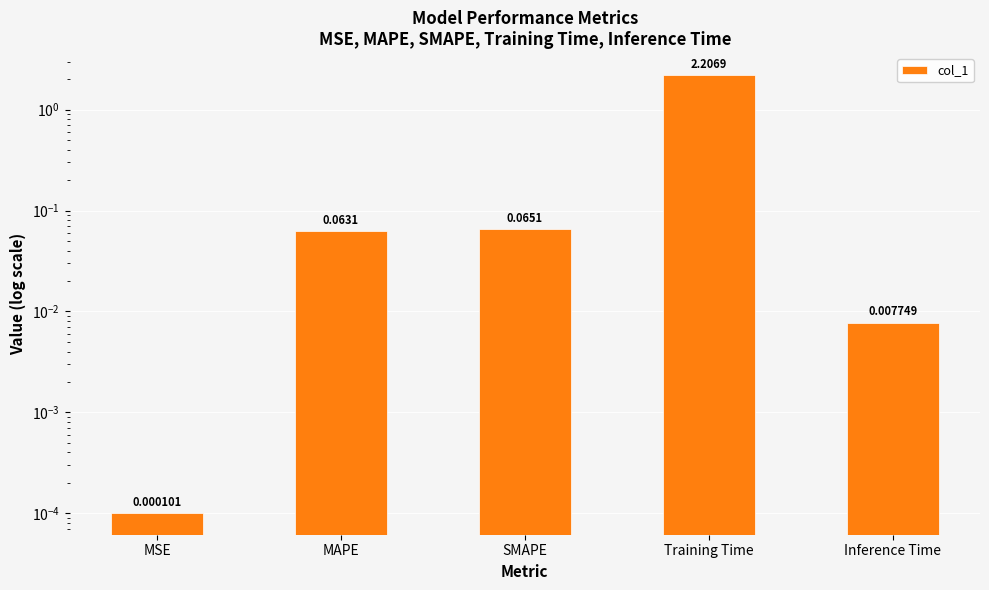

What is the difference between the maximum and minimum values?

2.2